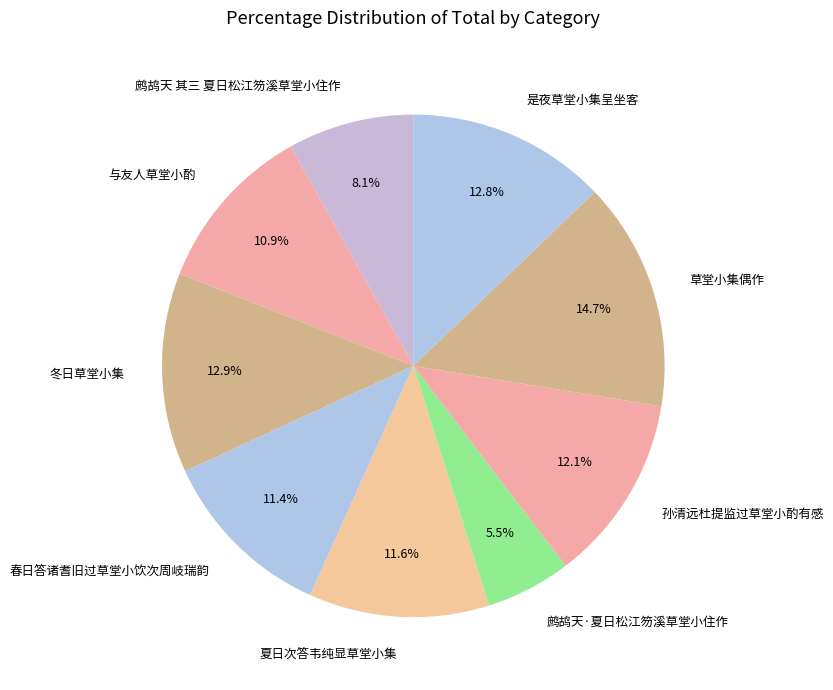

Do 春日答诸耆旧过草堂小饮次周岐瑞韵 and 鹧鸪天 其三 夏日松江笏溪草堂小住作 together represent more than half of the pie?

No